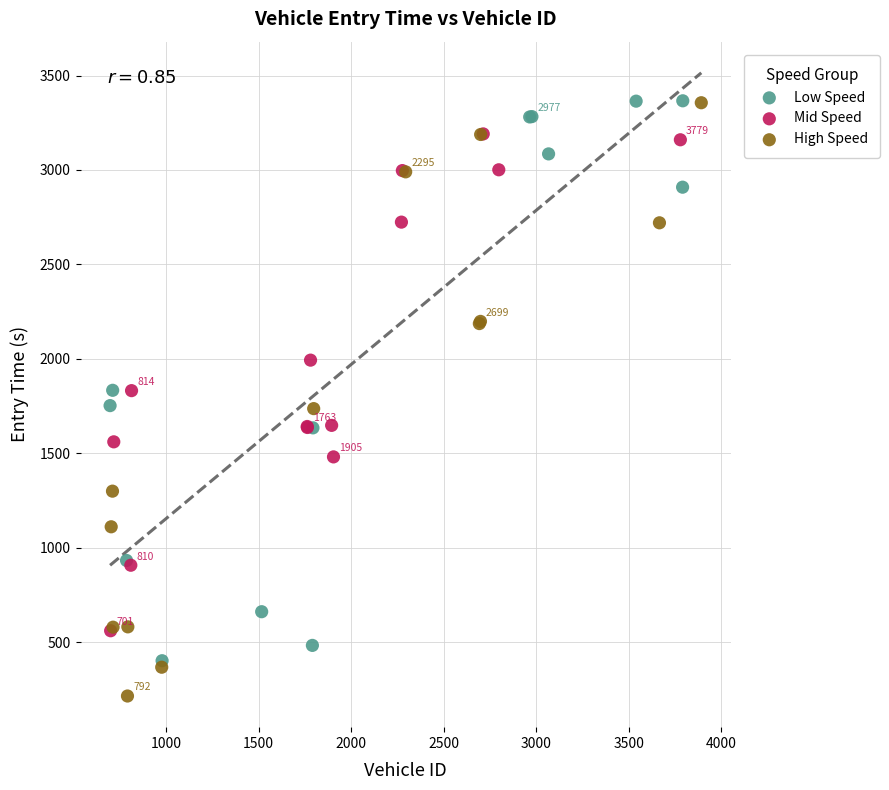

Which series reaches the minimum Y coordinate?

High Speed